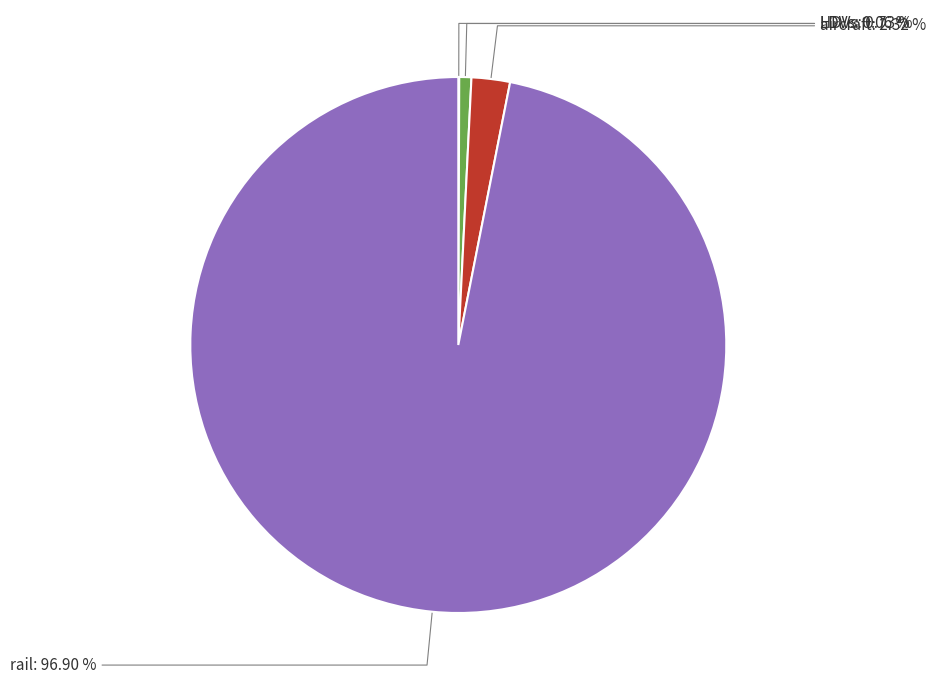

Is there any slice that represents more than half of the pie?

Yes